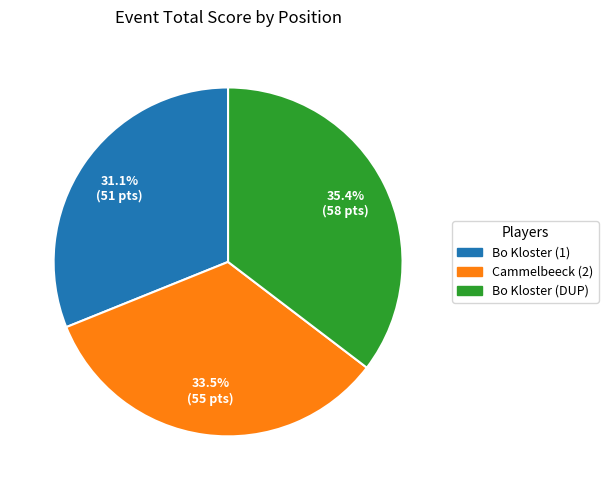

Rank the categories by value from highest to lowest.

Bo Kloster (DUP), Cammelbeeck (2), Bo Kloster (1)